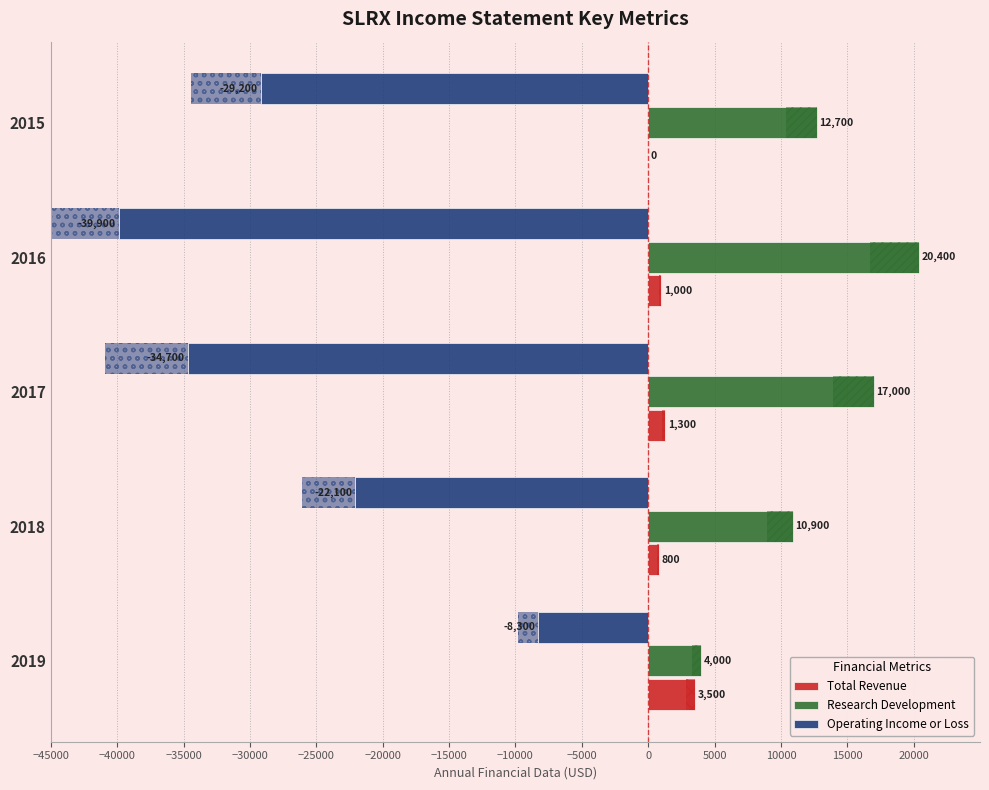

Reading right to left, transcribe all the data shown in this chart.

Total Revenue: 0	1000	1300	800	3500
Research Development: 12700	20400	17000	10900	4000
Operating Income or Loss: -29200	-39900	-34700	-22100	-8300